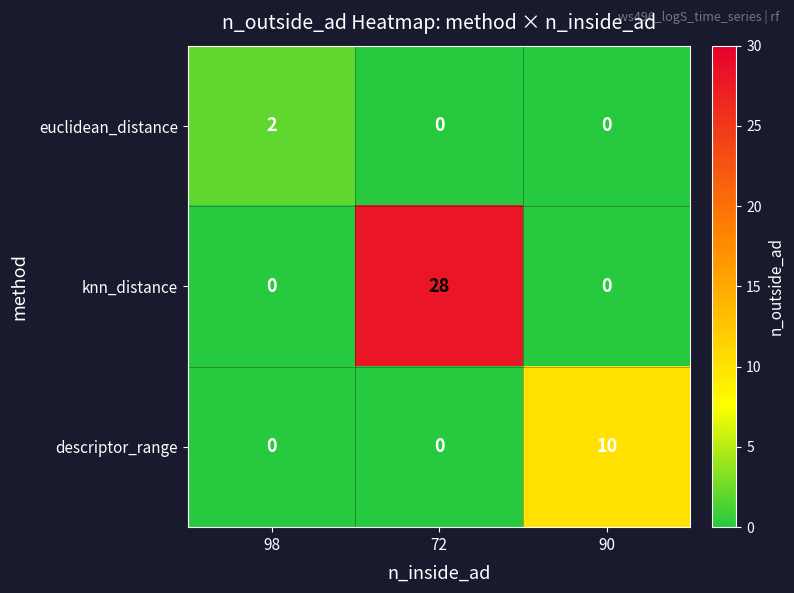

Count the descriptor_range values in the range 0 to 10.

3